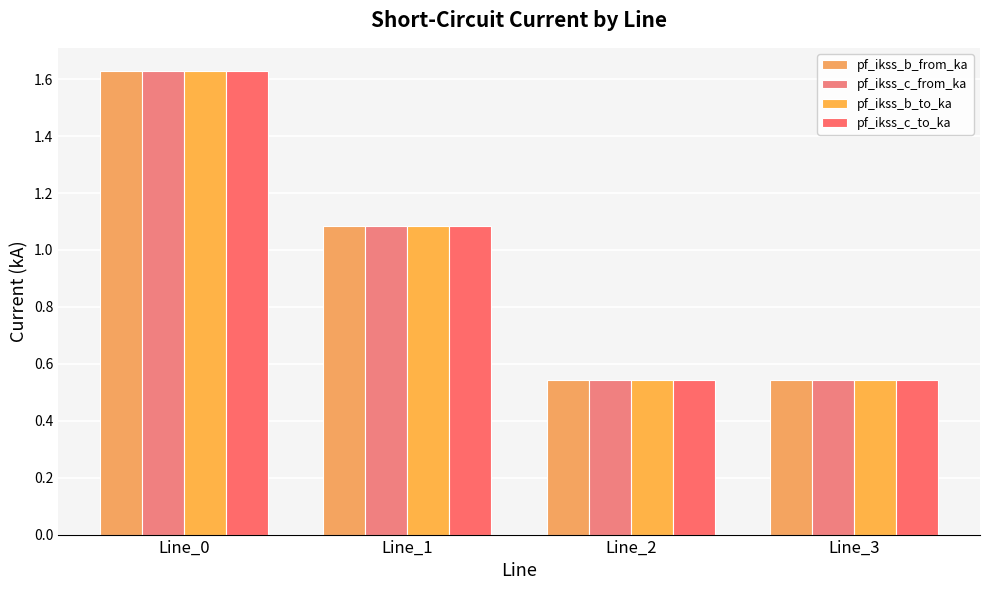

Which series has the widest spread of values?

pf_ikss_c_from_ka